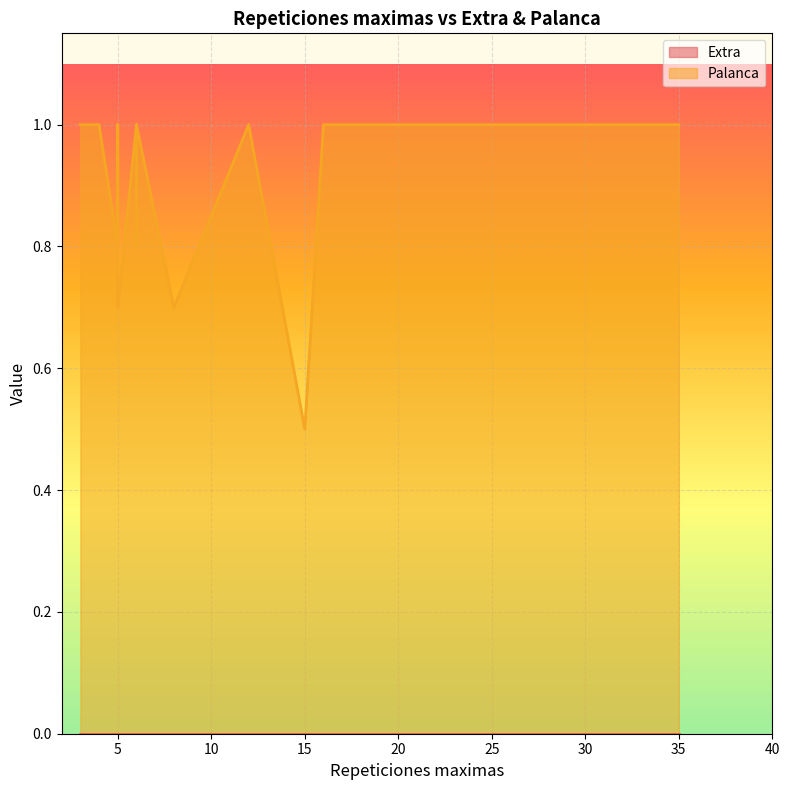

The Palanca series shows 1.0 at 3. True or false?

True